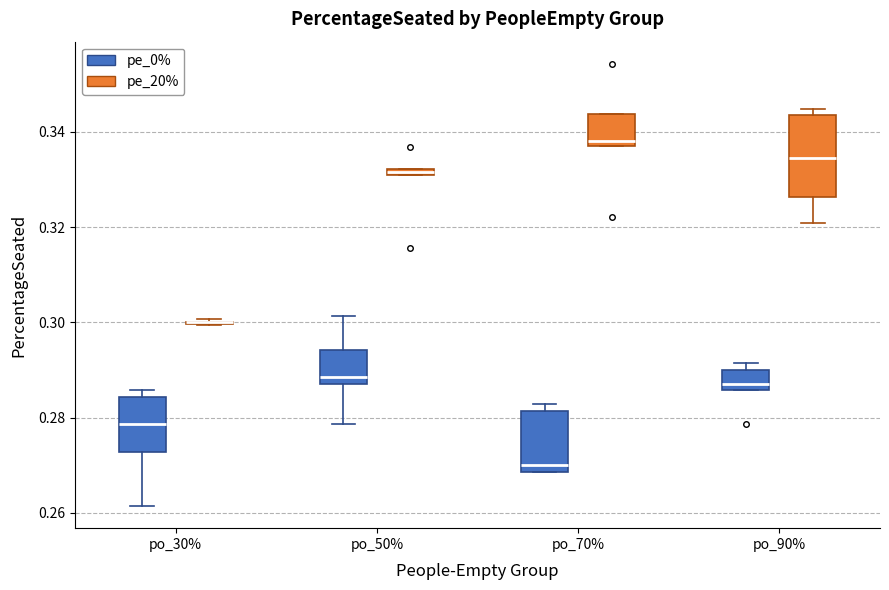

Where does the median line of the box for po_90% (pe_20%) sit on the y-axis? The values are not printed on the chart, so give them approximately, as read against the axis.

0.334